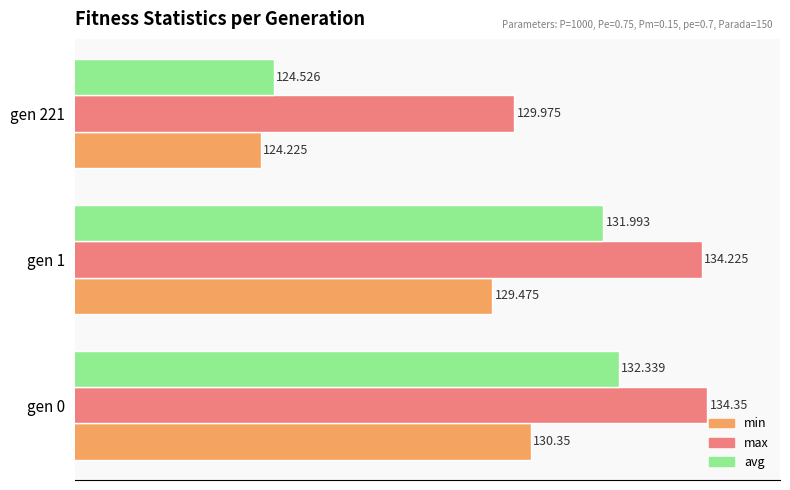

Between gen 1 and gen 221, which series saw the biggest shift?

avg